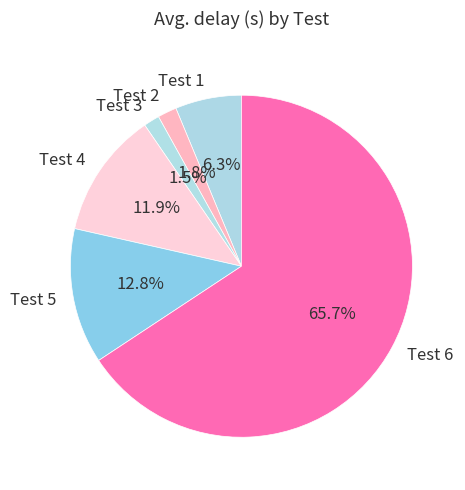

Does any single category account for the majority?

Yes